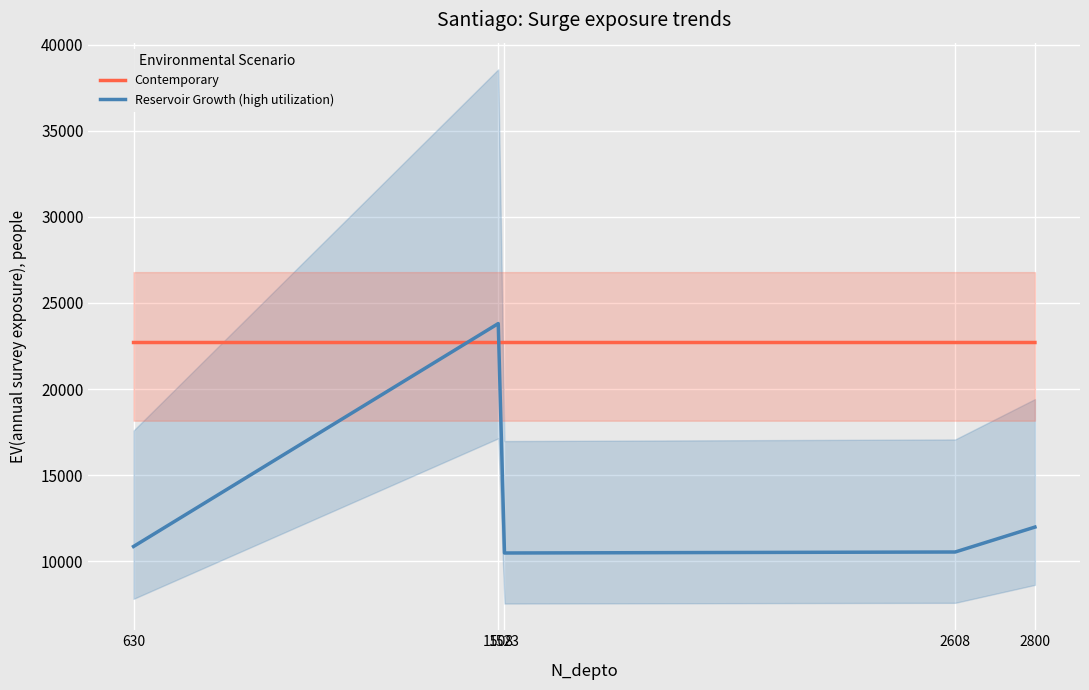

Count the Contemporary values in the range 22699 to 22700.

5